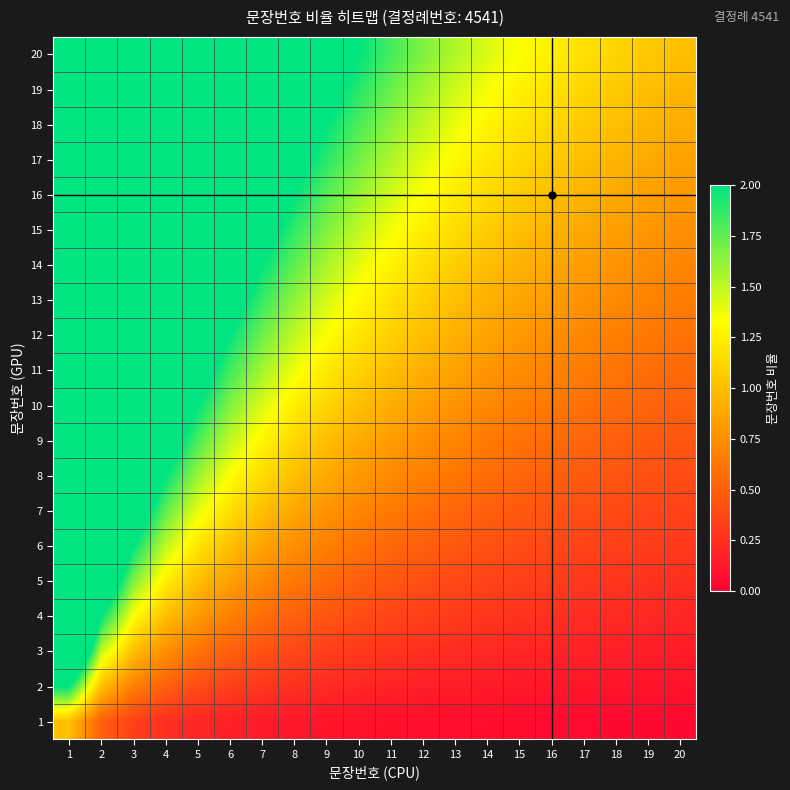

Between 2 and 6, which is larger?

2